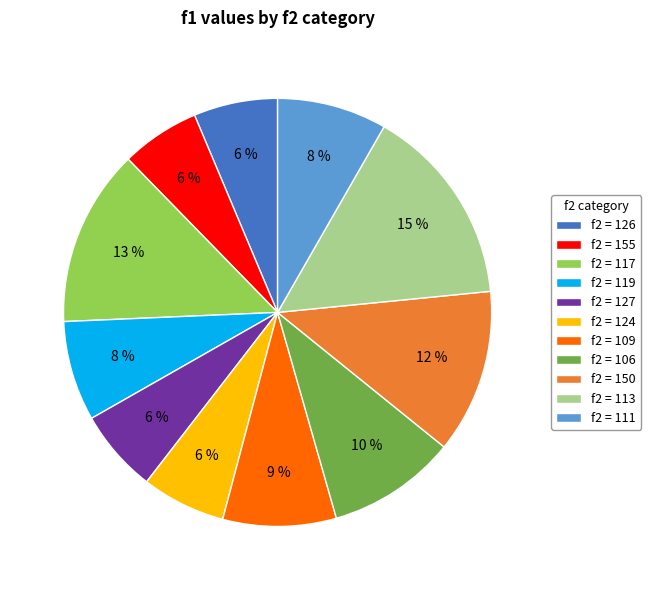

How many segments does this pie chart have?

11